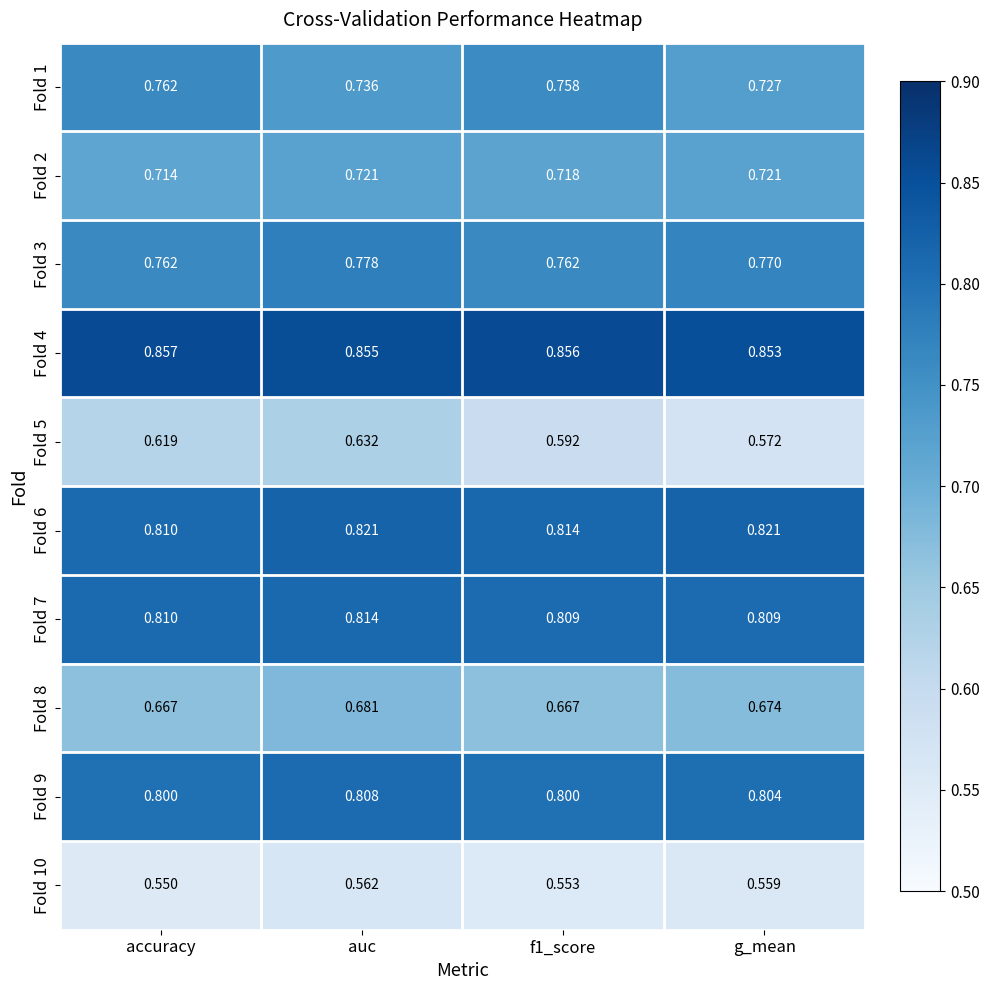

Where is Fold 1 nearest to the value 0?

g_mean